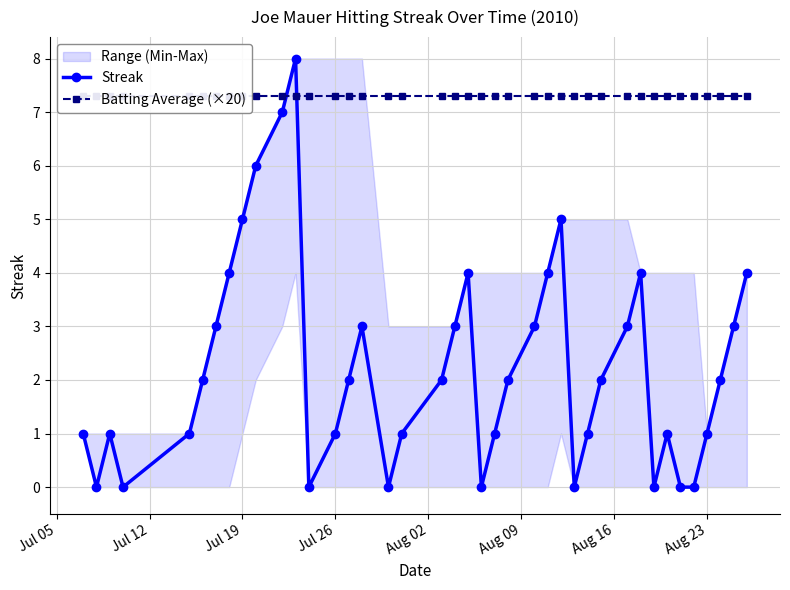

What is the highest value of the Streak series?

8